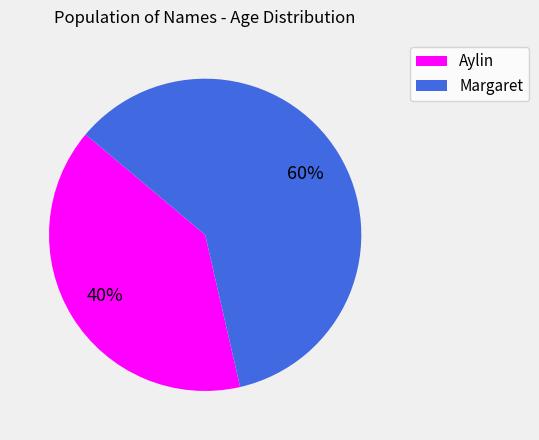

Which category accounts for the majority?

Margaret